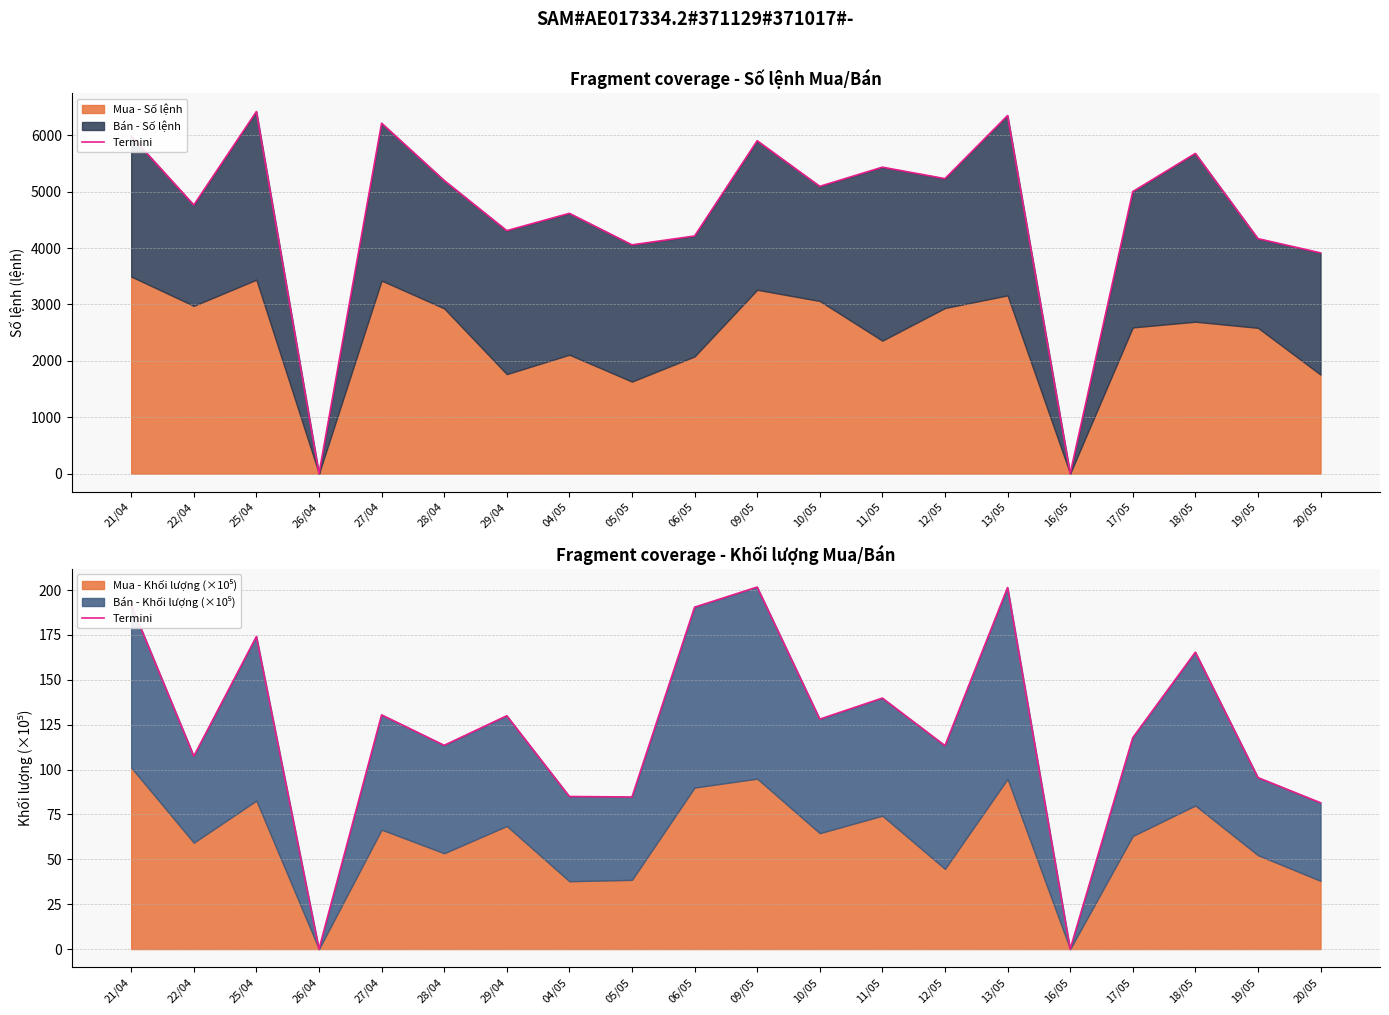

Where is the first local minimum?

22/04